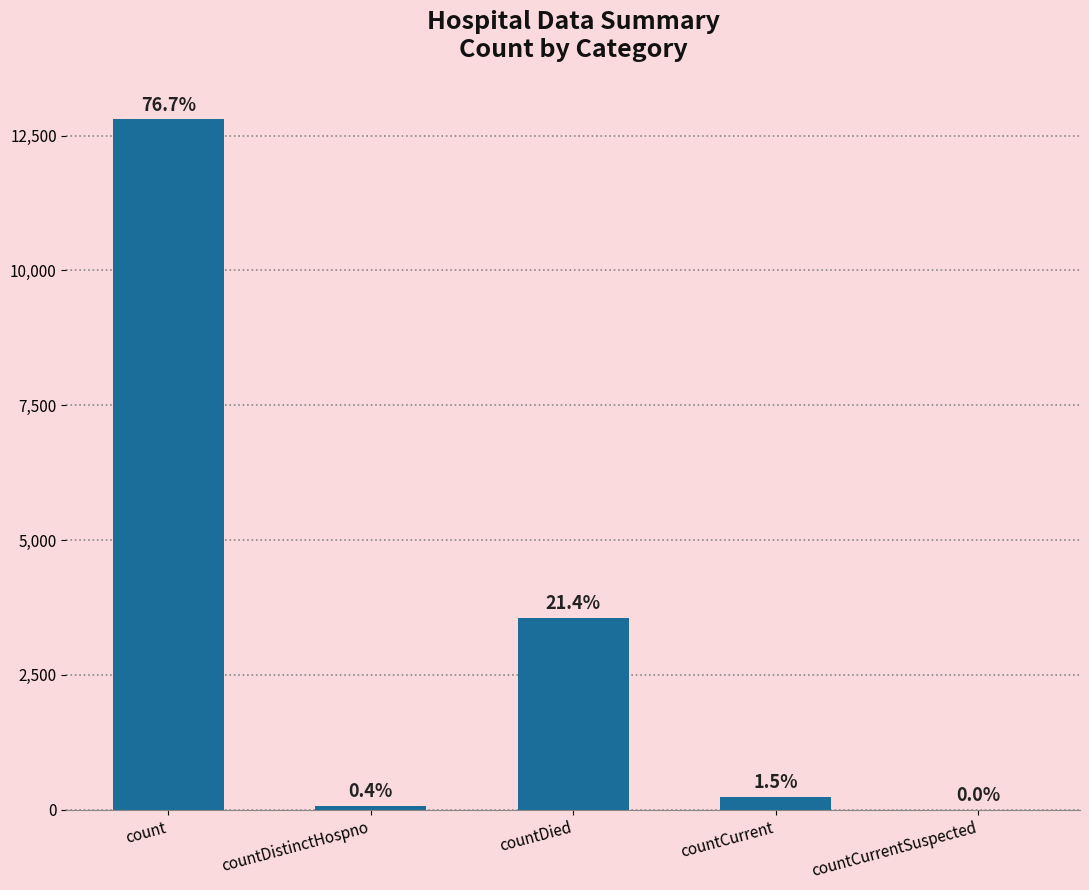

List the labels in order of value, smallest first.

countCurrentSuspected, countDistinctHospno, countCurrent, countDied, count